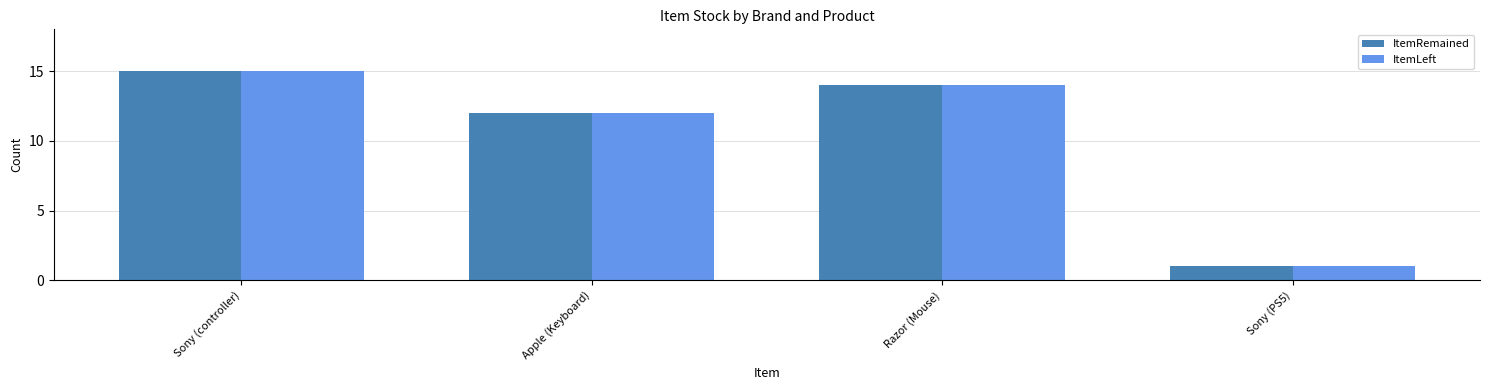

Is it true that ItemRemained equals 15 at Sony (controller)?

True